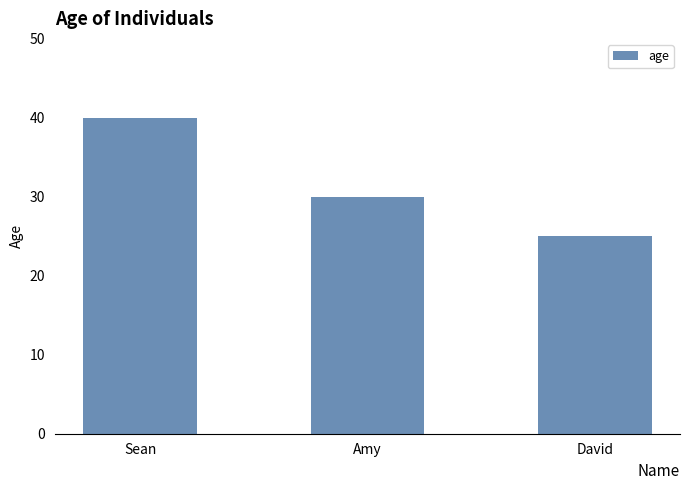

Where does the data first go above 30?

Sean